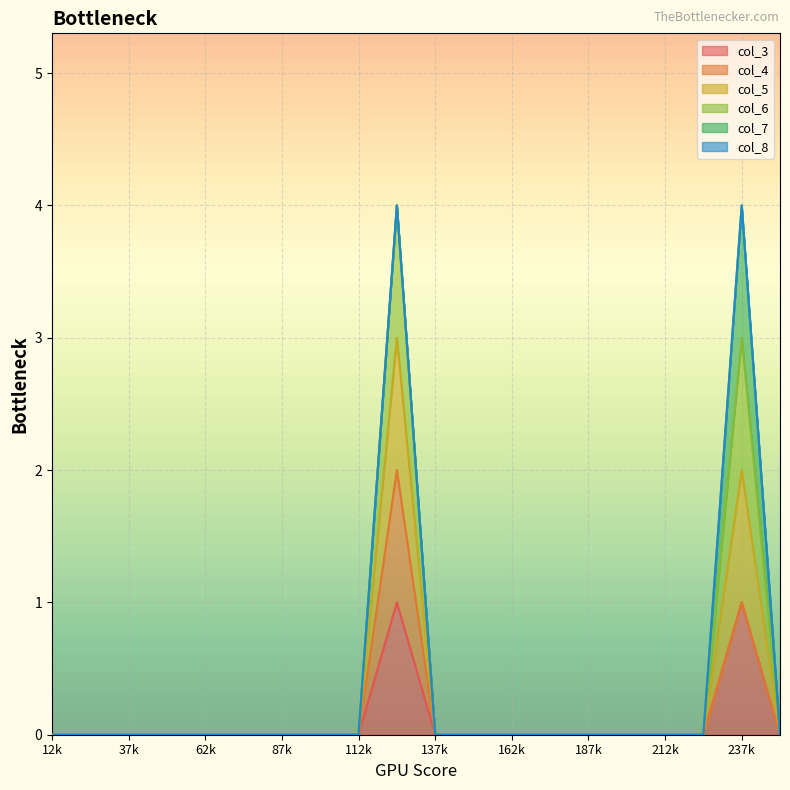

Does the chart display data point markers on the line(s)?

No